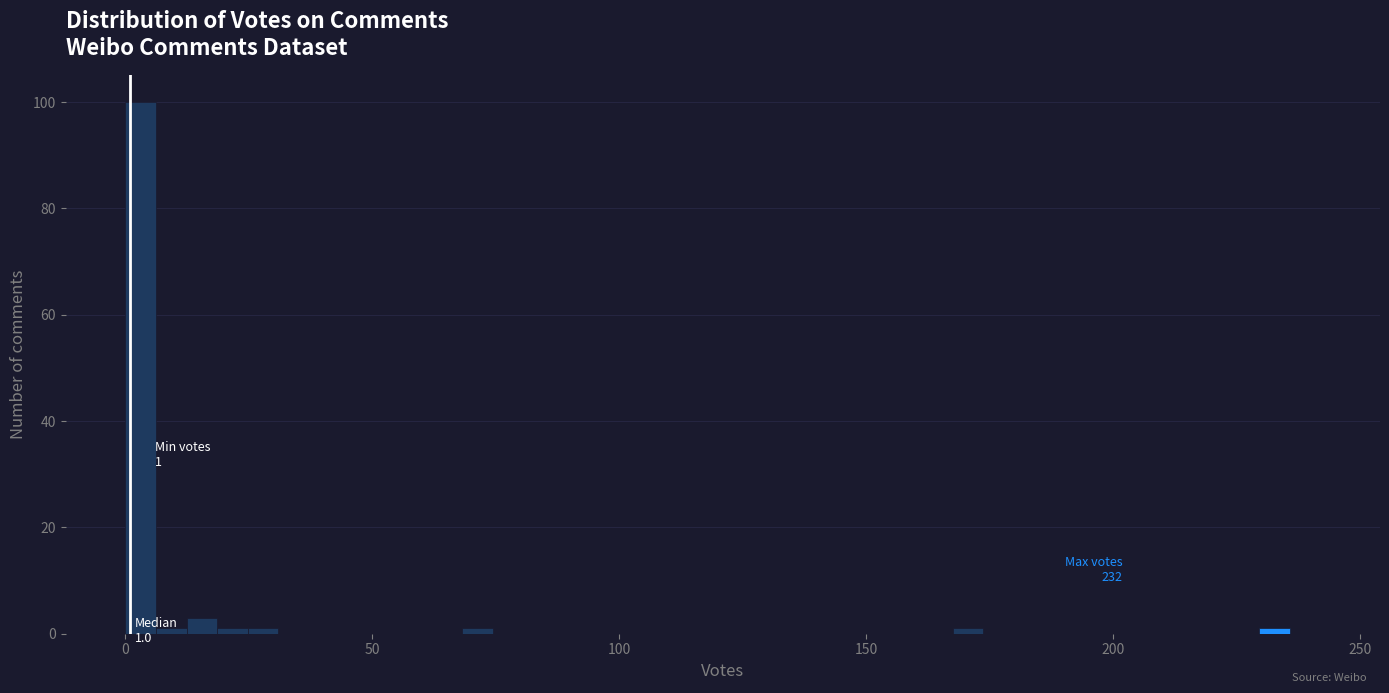

Around what value on the x-axis is the tallest bar? Give the approximate position of its centre, as read against the axis.

5